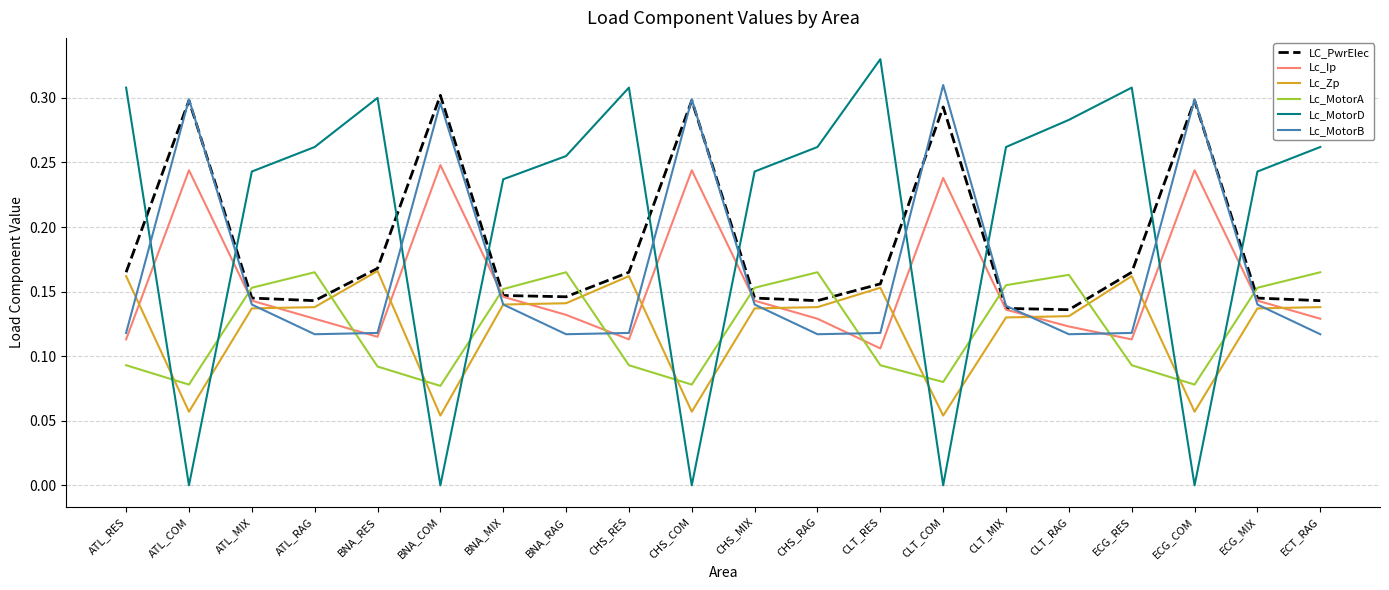

How many lines are shown in the chart?

6